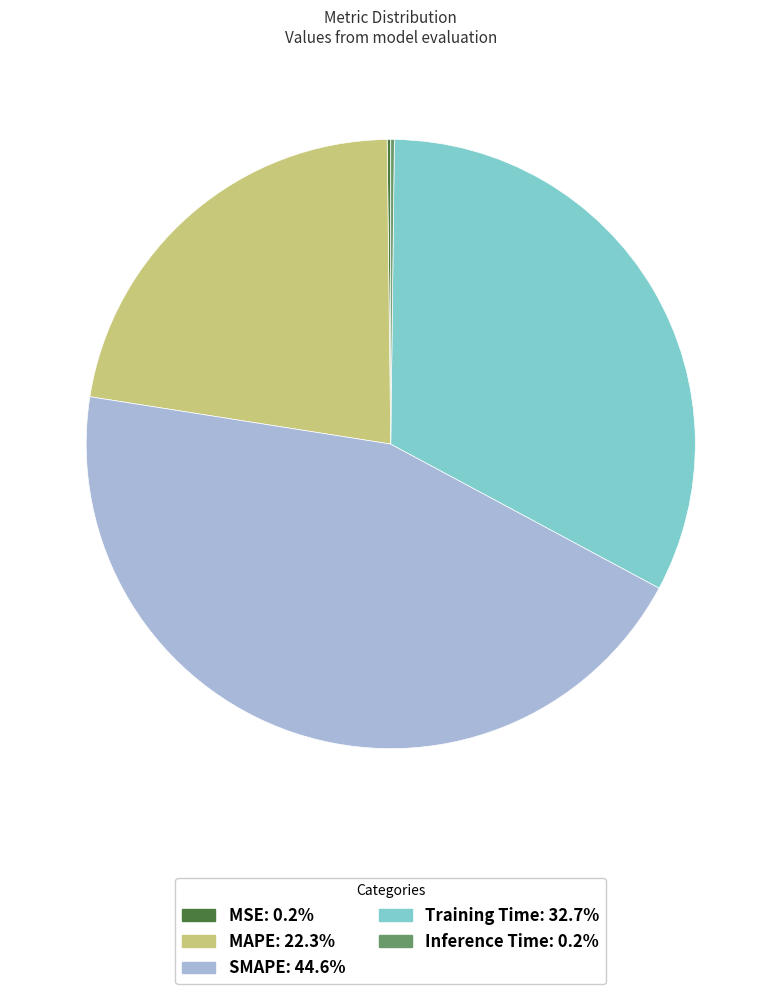

Approximately how many times larger is the value at MAPE: 22.3% compared to SMAPE: 44.6%?

0.5